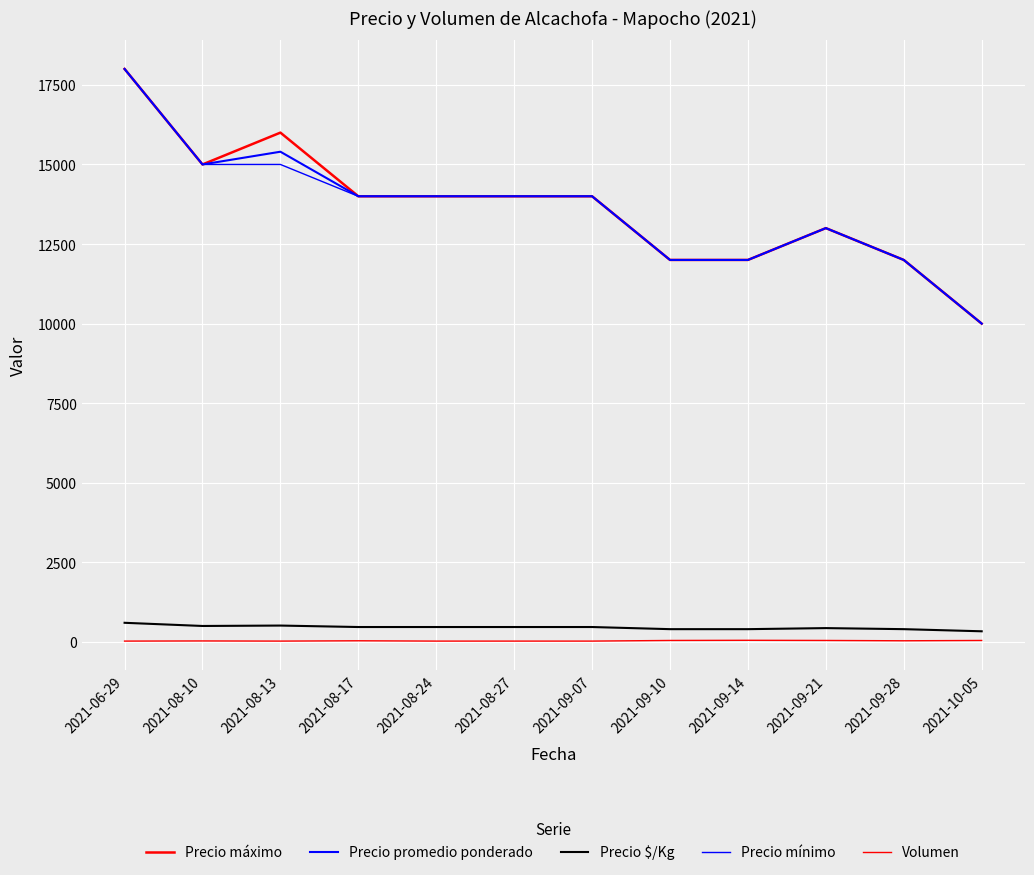

How many distinct data groups are displayed?

5